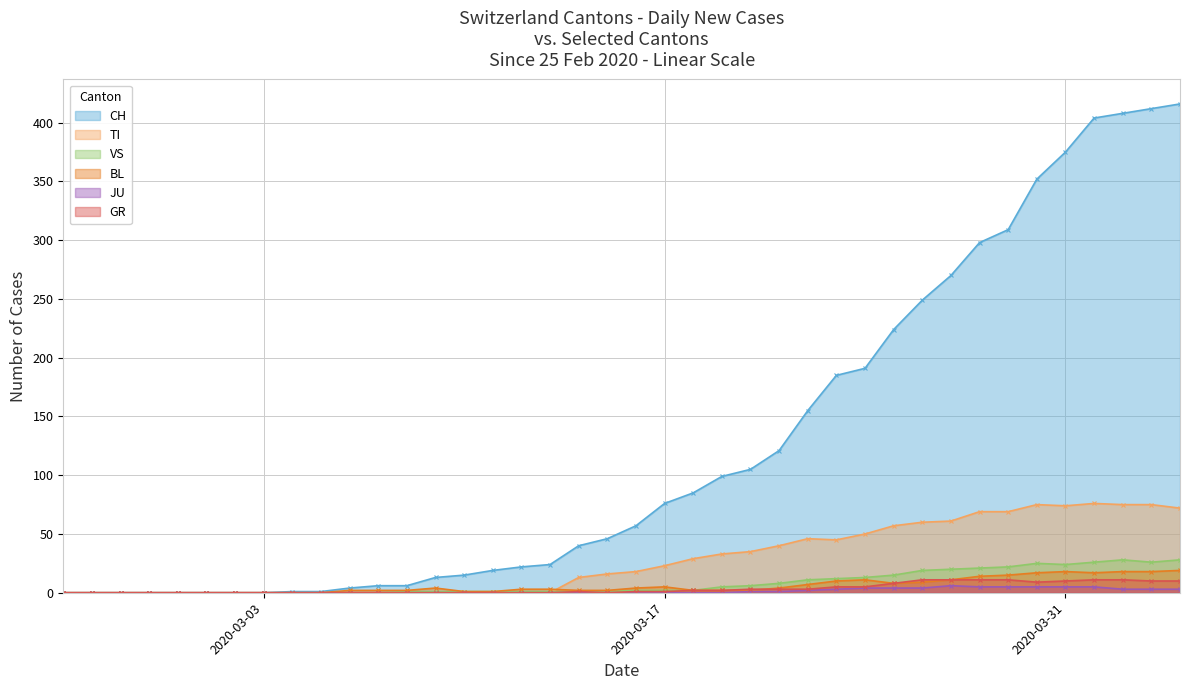

True or false: CH and TI cross at least once.

False